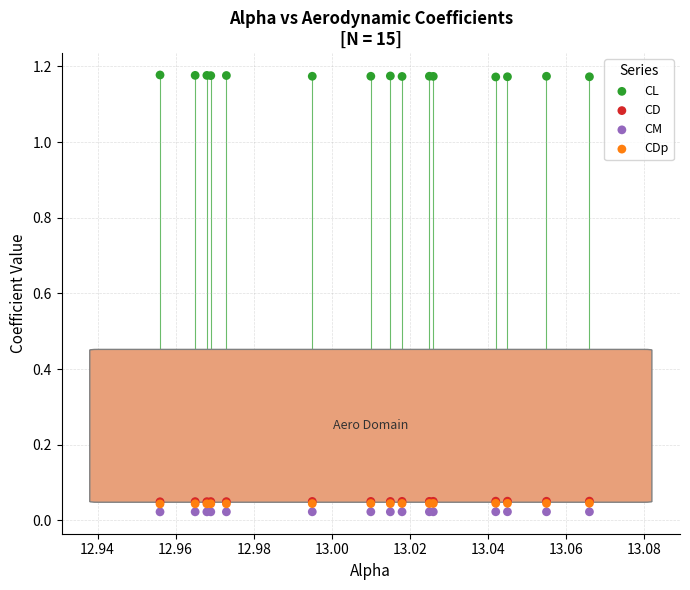

What are all the series names shown in the legend?

CL, CD, CM, CDp